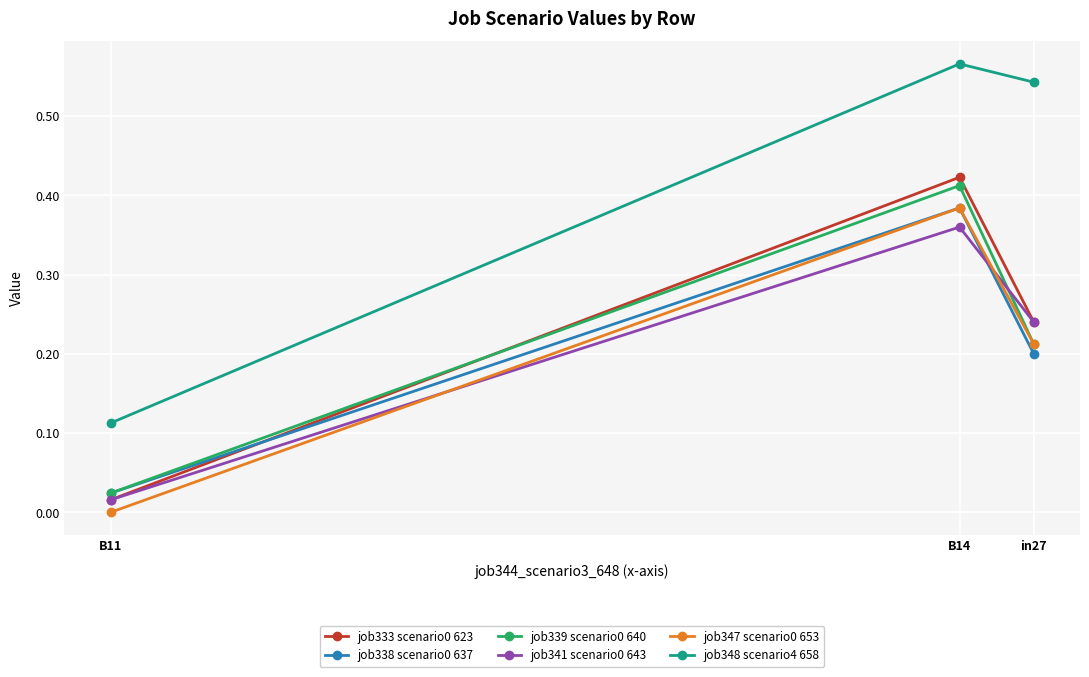

Which category has the highest value across all series?

B14